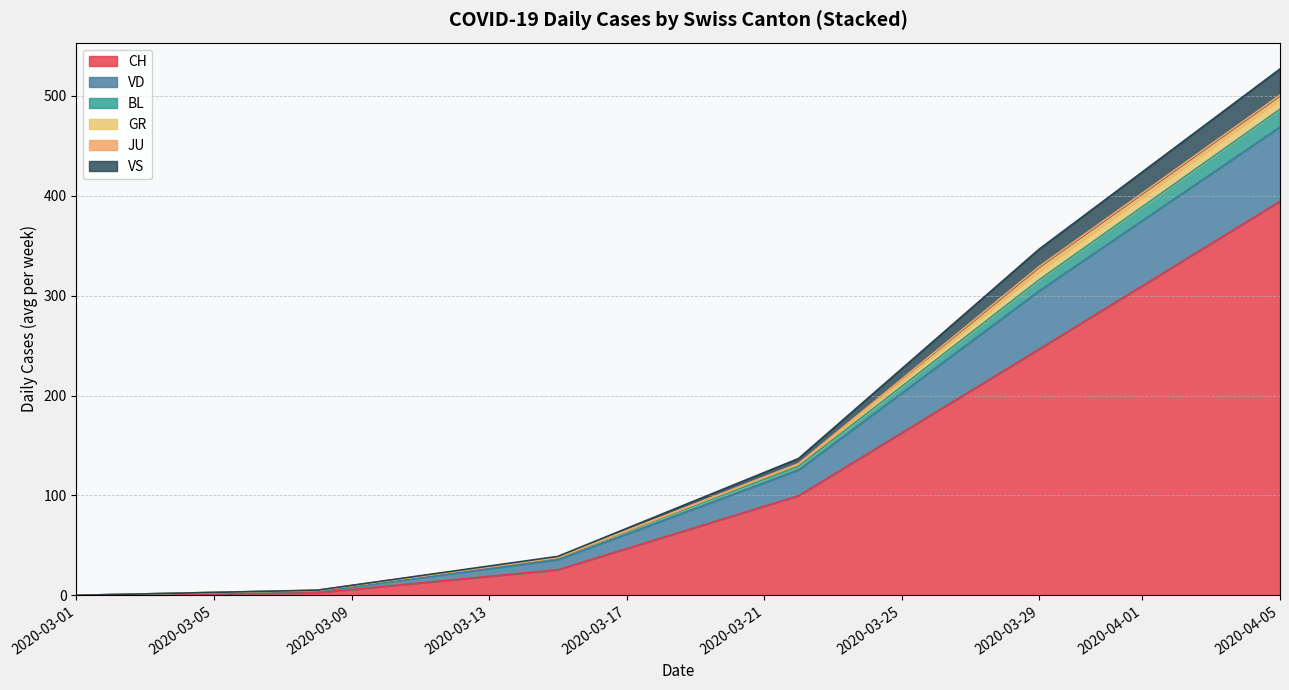

At which category is the sum across all series the highest?

2020-04-05